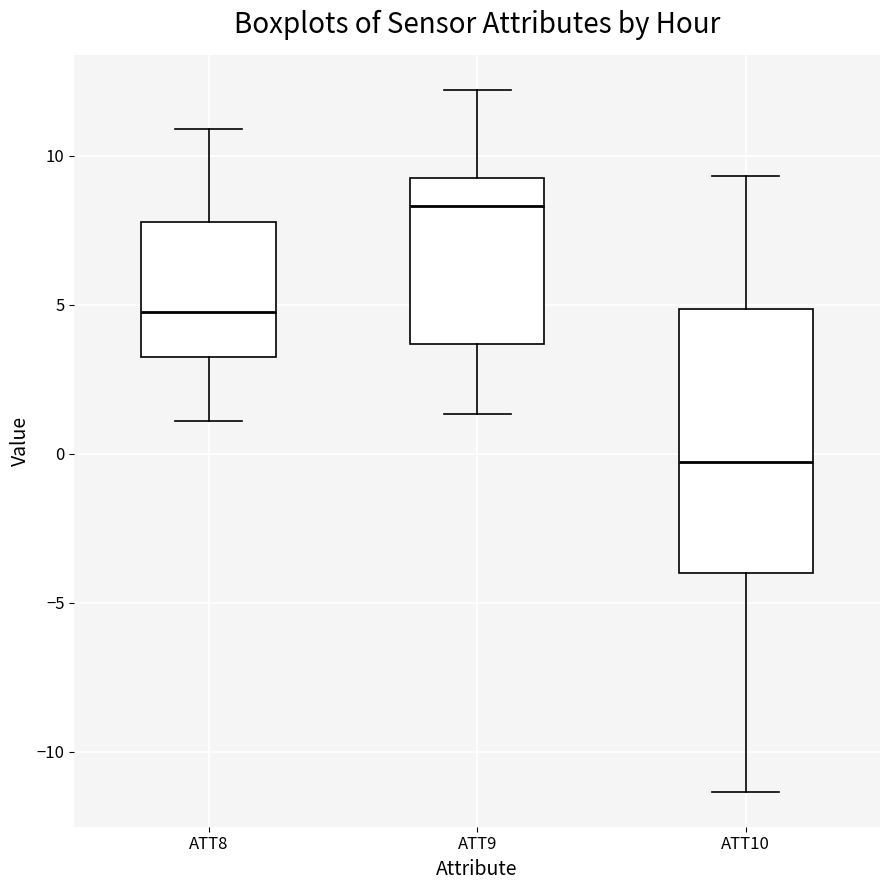

Comparing the boxes themselves (not the whiskers), which one is the tallest?

ATT10